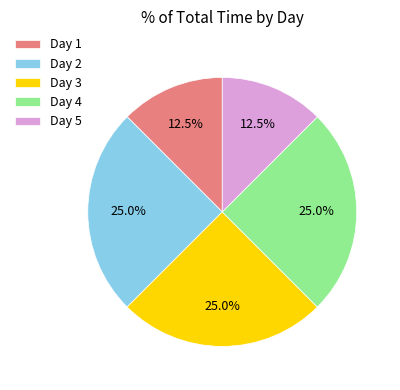

How many slices are in this pie chart?

5